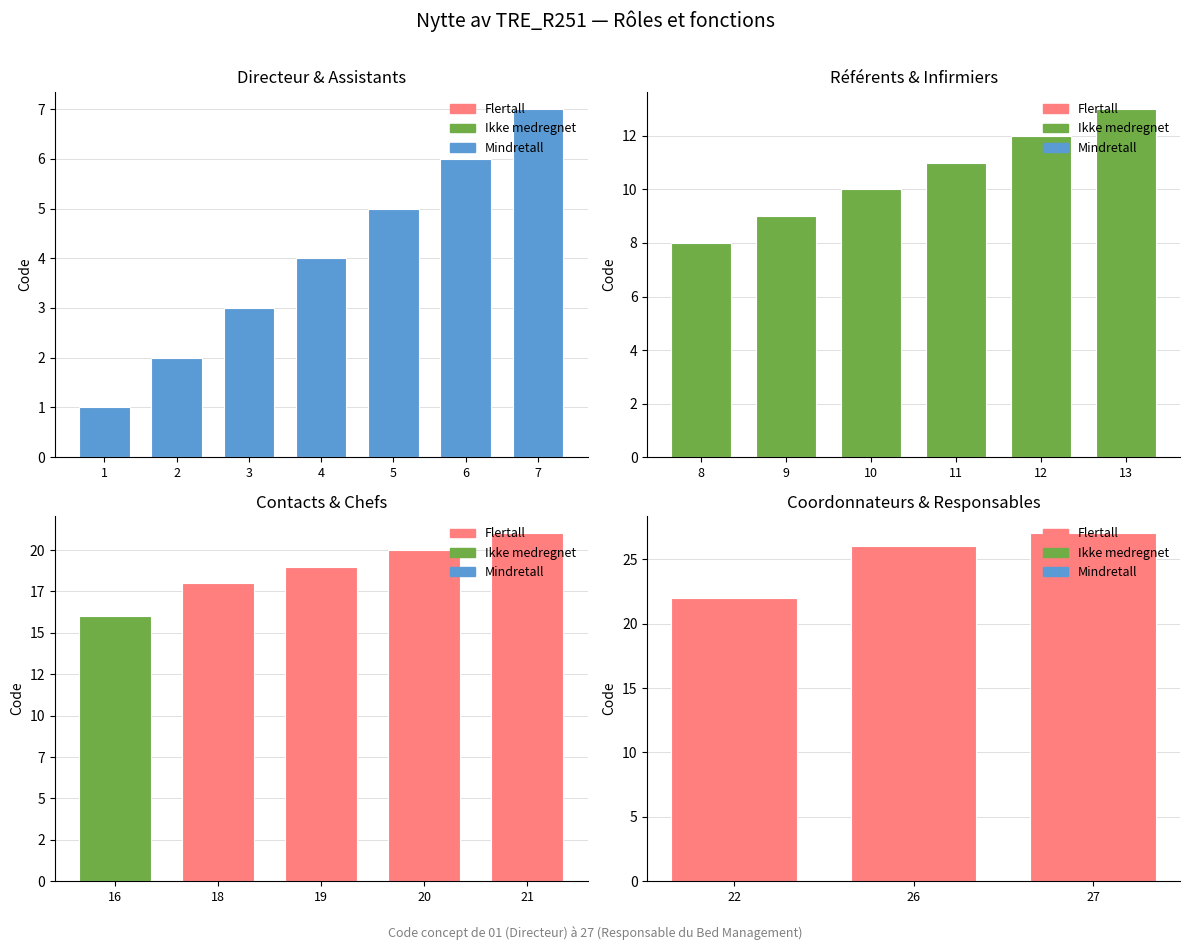

Is it true that the value at Infirmier de liaison is 9?

True